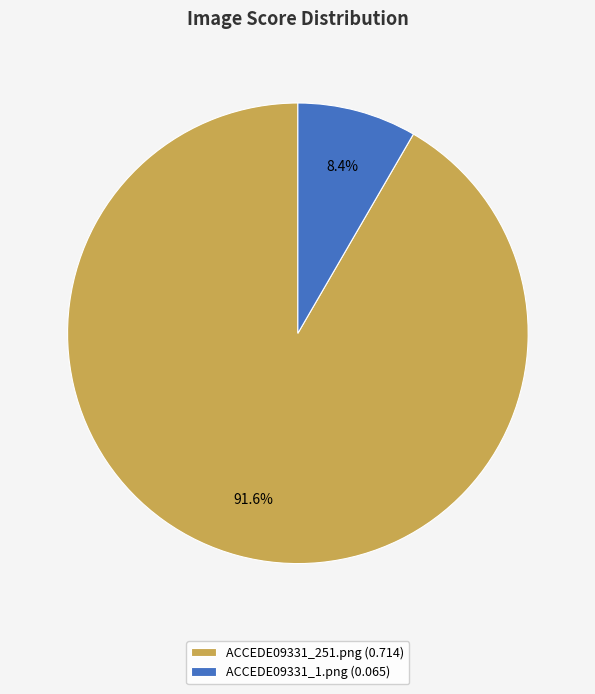

Which slice is the smallest?

ACCEDE09331_1.png